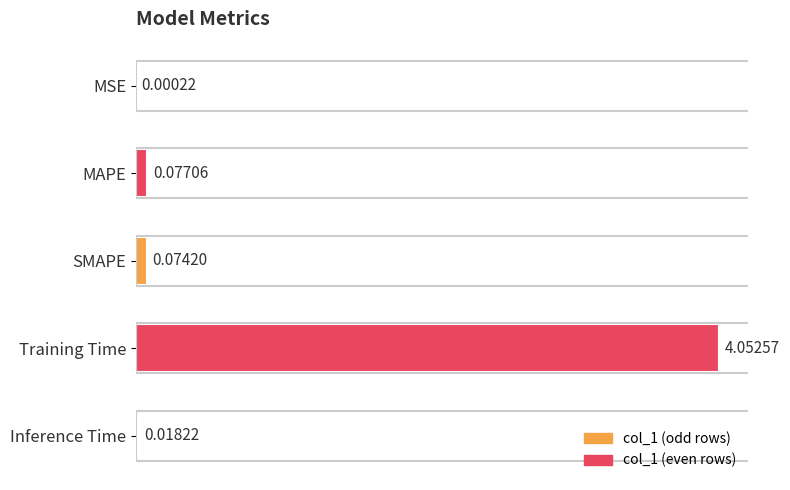

At which label is the value closest to 2?

MAPE